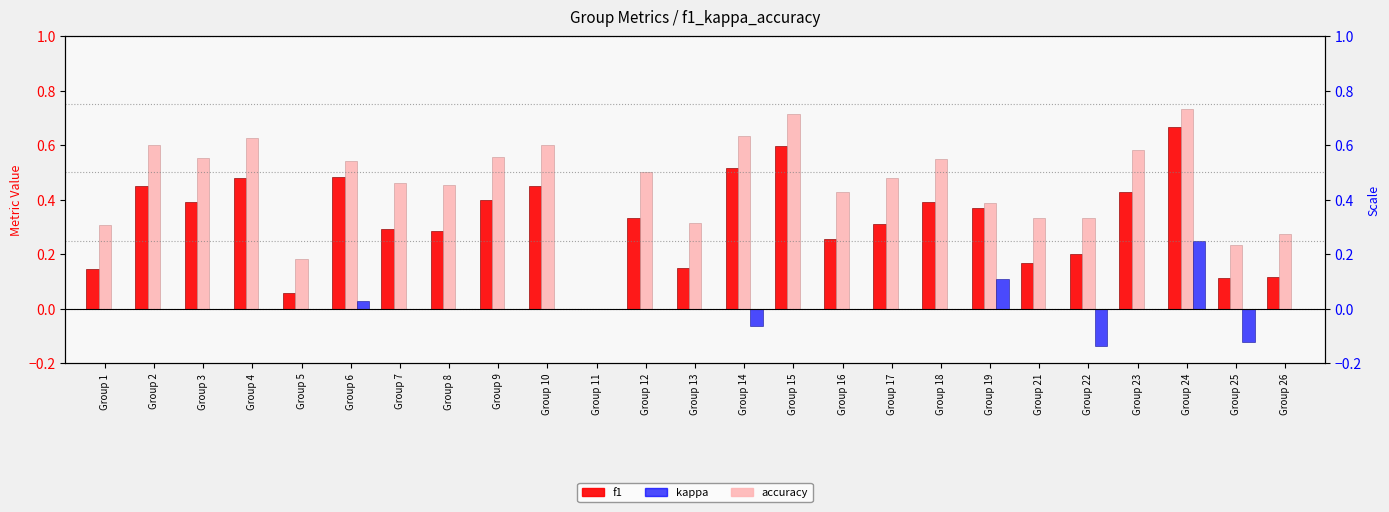

Between Group 17 and Group 18, which series saw the biggest shift?

f1